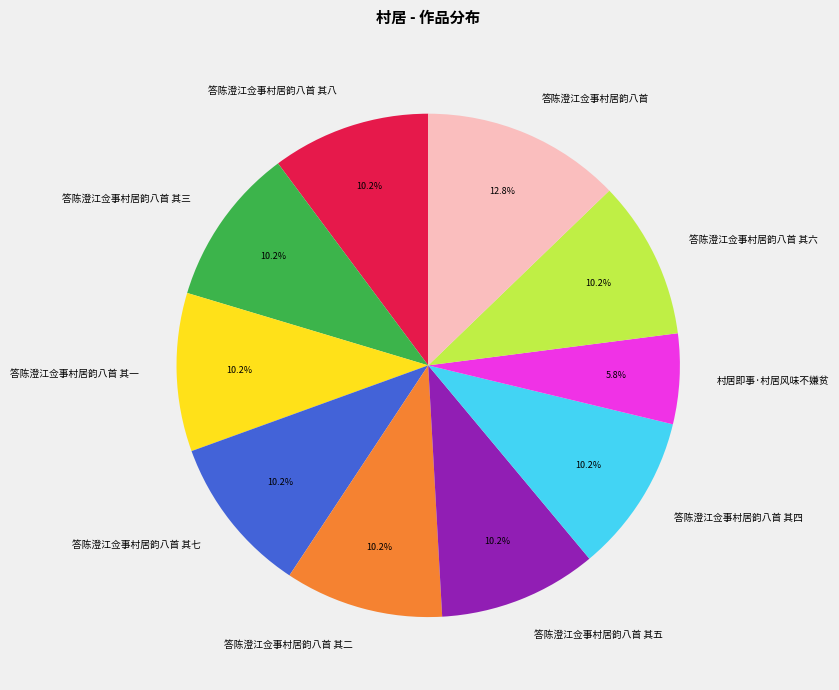

Approximately how many times larger is the value at 答陈澄江佥事村居韵八首 其一 compared to 答陈澄江佥事村居韵八首 其六?

1.0